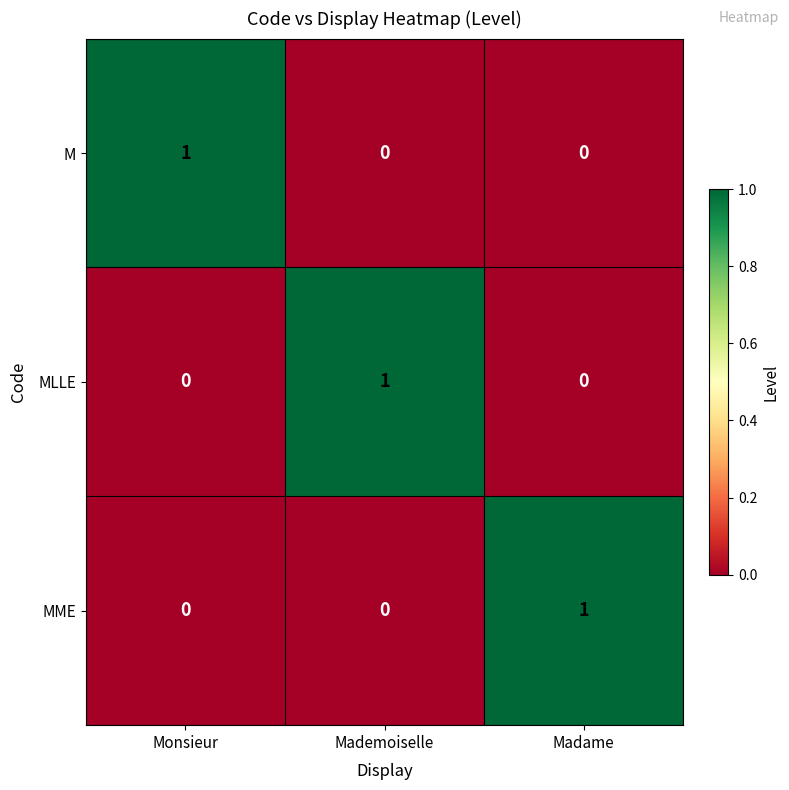

Which category has the highest value in the M series?

Monsieur